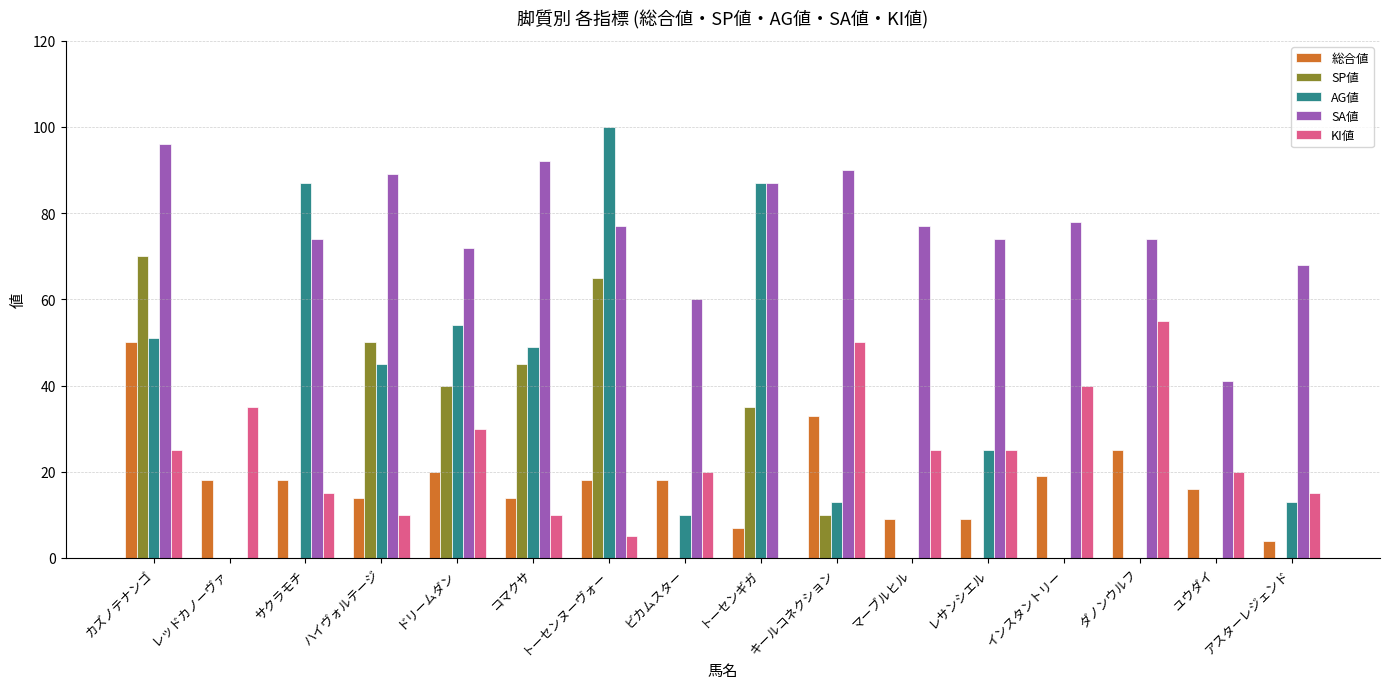

What is the spread (max minus min) of values at マーブルヒル?

77